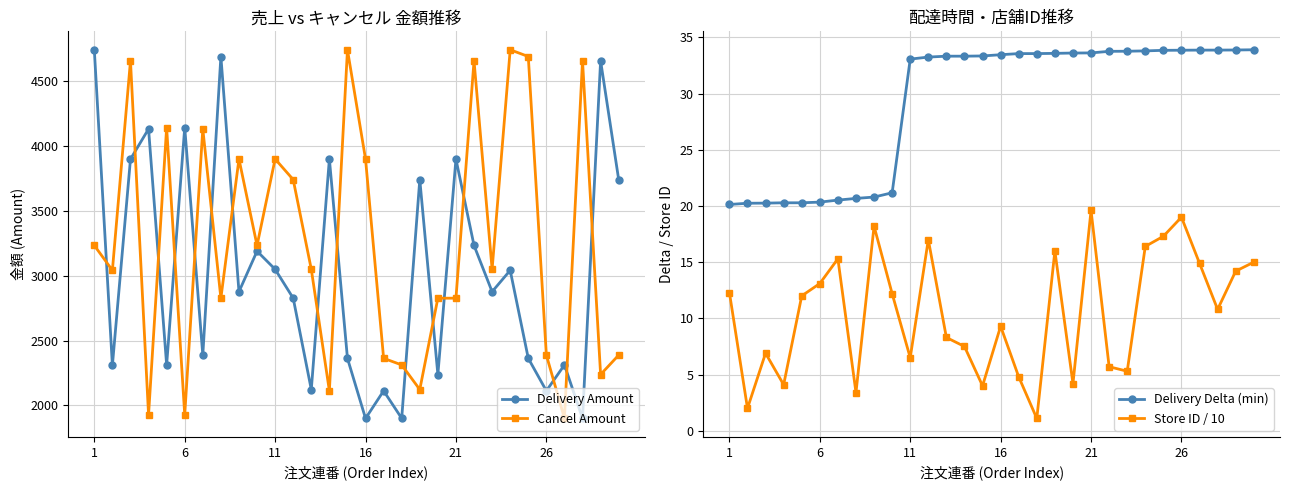

What is the value of the Delivery Delta (min) point at the 25th from the left?

33.8